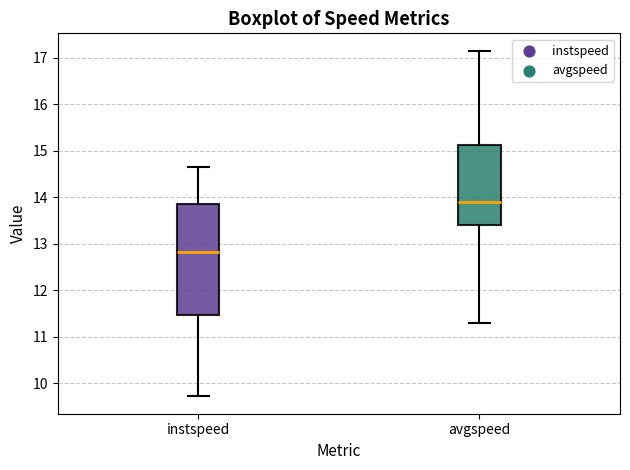

Reading left to right, read every box against the y-axis: the position of its median line, the range the box covers, and the ends of its whiskers. The values are not printed on the chart, so give them approximately, as read against the axis.

instspeed: median 12.8, box 11.5 to 13.9, whiskers 9.7 to 14.6
avgspeed: median 13.9, box 13.4 to 15.1, whiskers 11.3 to 17.2